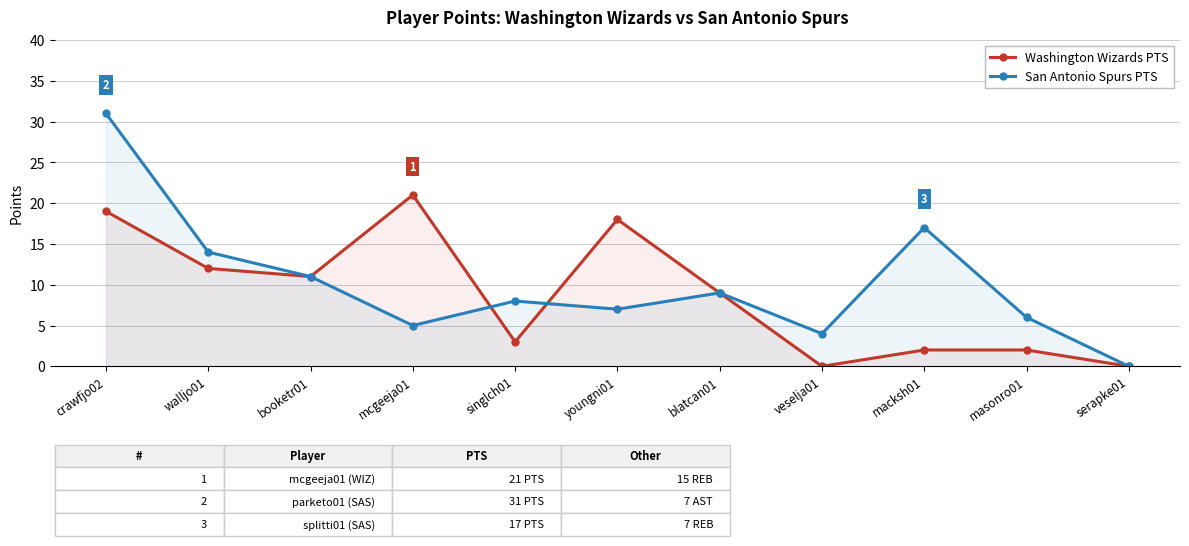

What is the maximum value for Washington Wizards PTS?

21